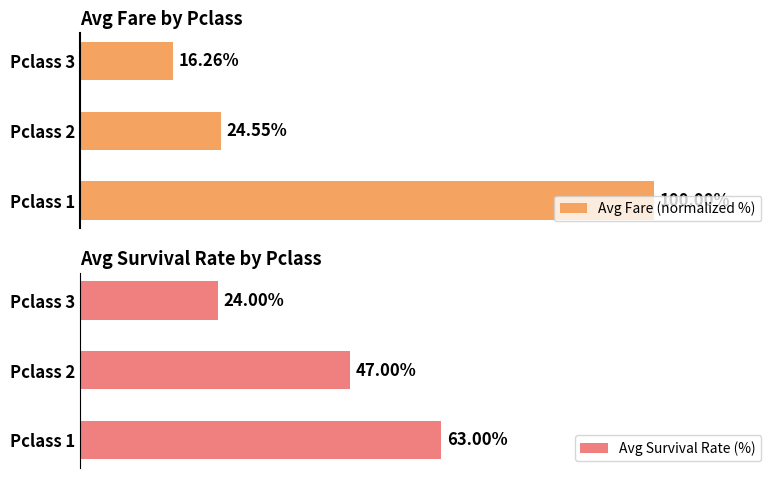

Rank the categories by Avg Survival Rate (%) value from highest to lowest.

Pclass 1, Pclass 2, Pclass 3